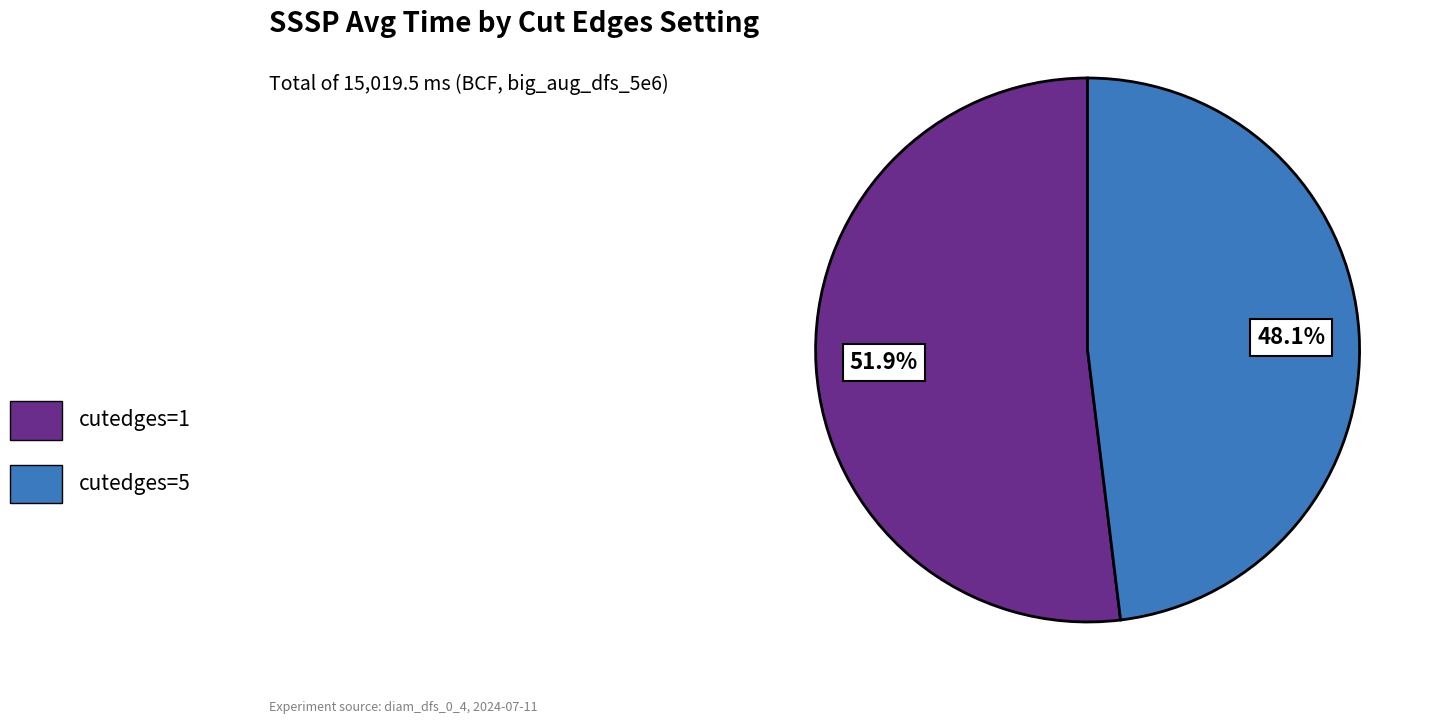

Rank the categories by value from highest to lowest.

cutedges=1, cutedges=5